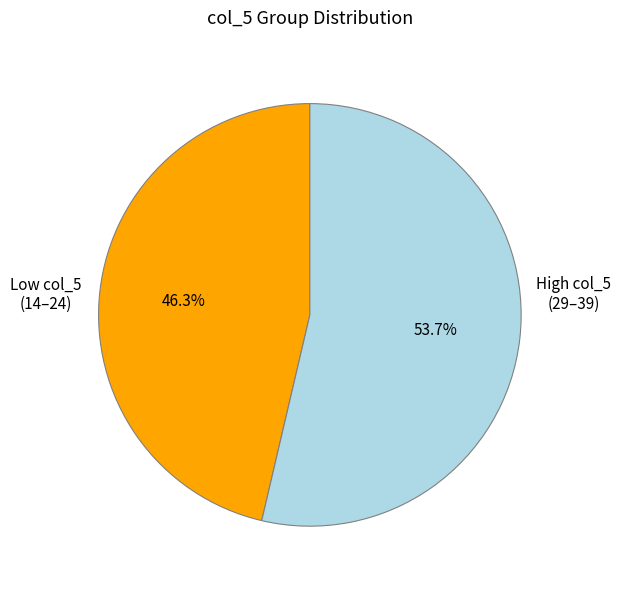

How many slices are in this pie chart?

2